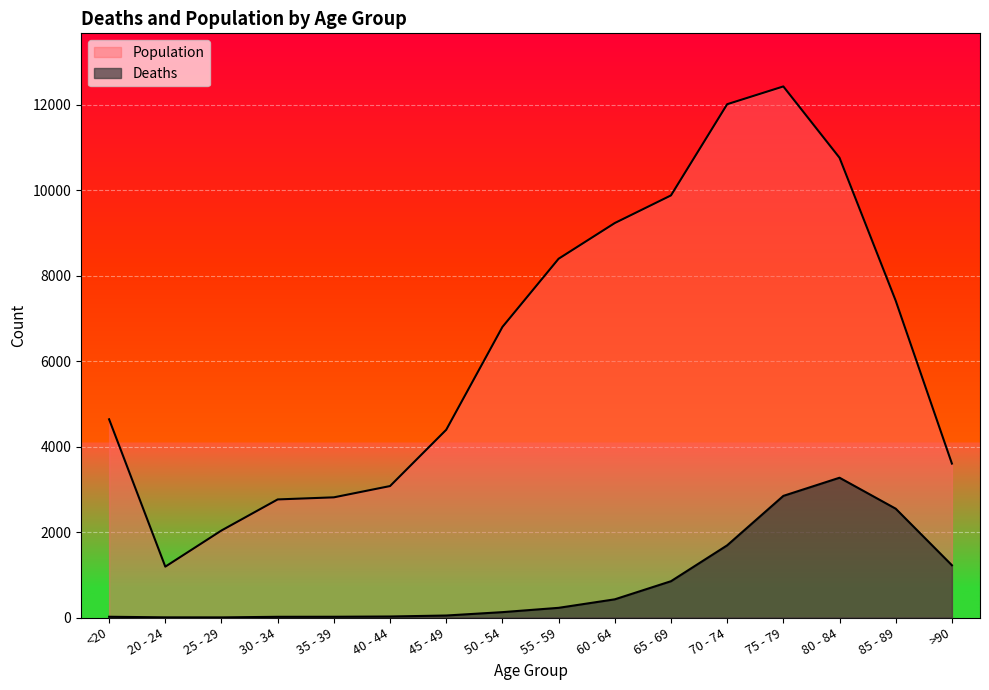

List the labels in order of Population value, largest first.

75 - 79, 70 - 74, 80 - 84, 65 - 69, 60 - 64, 55 - 59, 85 - 89, 50 - 54, <20, 45 - 49, >90, 40 - 44, 35 - 39, 30 - 34, 25 - 29, 20 - 24